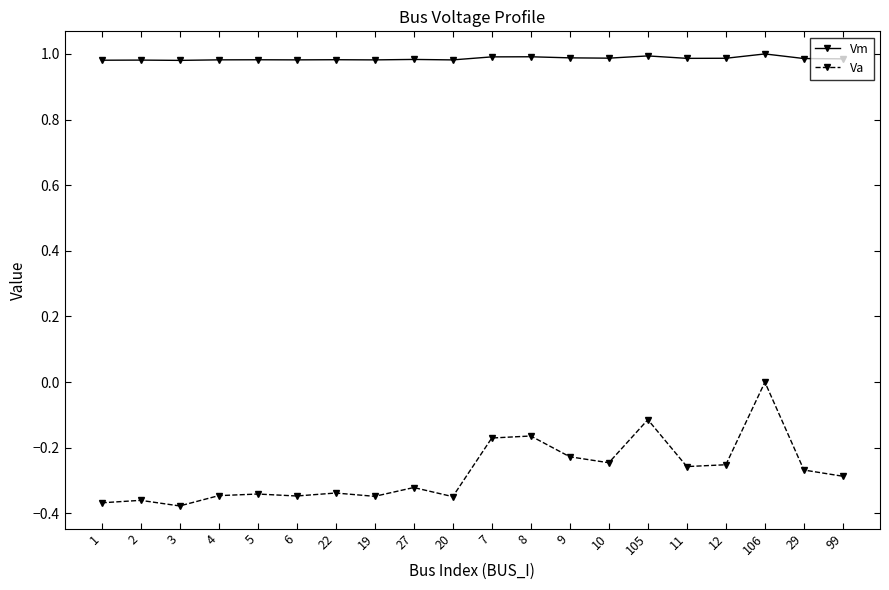

What is the label of the 11th point from the left?

7